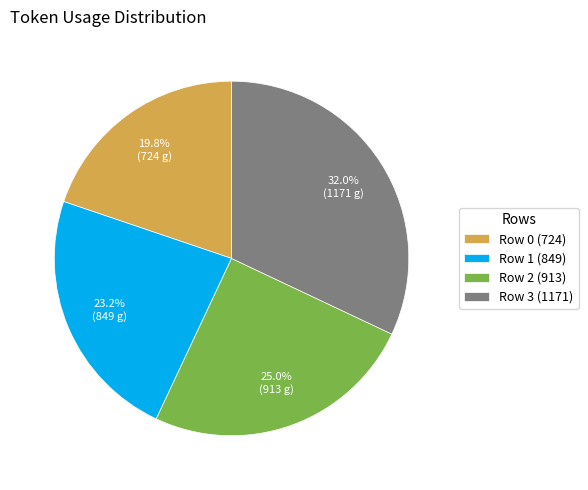

To the nearest percent, what is the combined percentage of Row 2 and Row 0?

45%